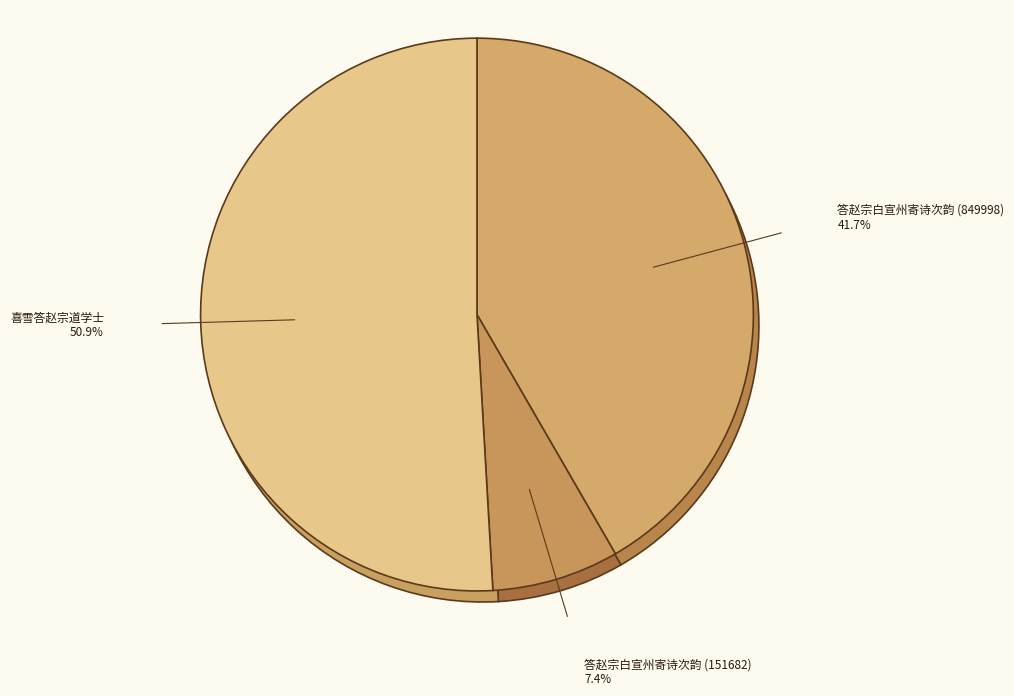

Between 喜雪答赵宗道学士 and 答赵宗白宣州寄诗次韵 (151682), which is larger?

喜雪答赵宗道学士